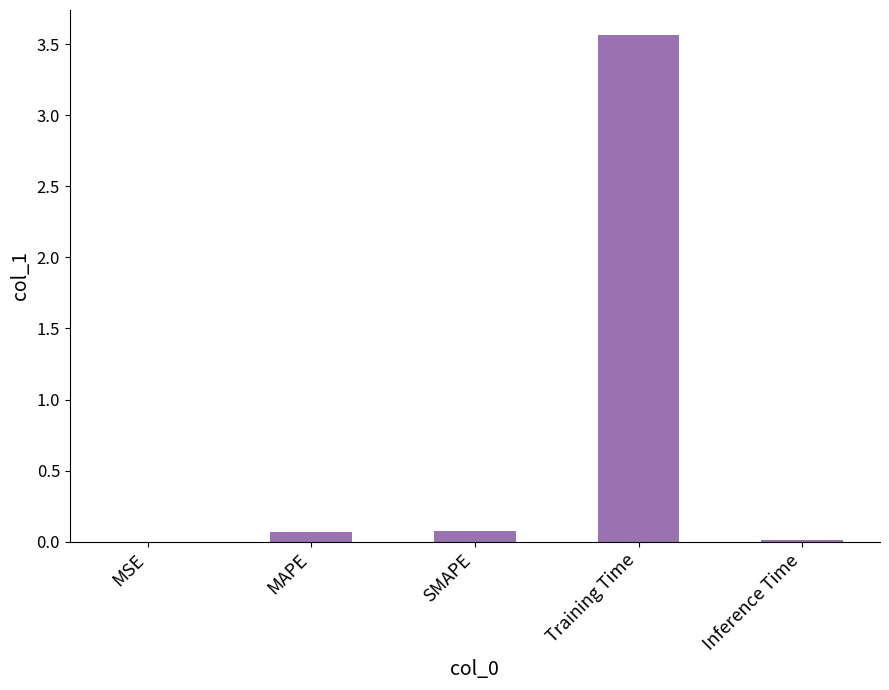

Which label corresponds to the largest value in the chart?

Training Time